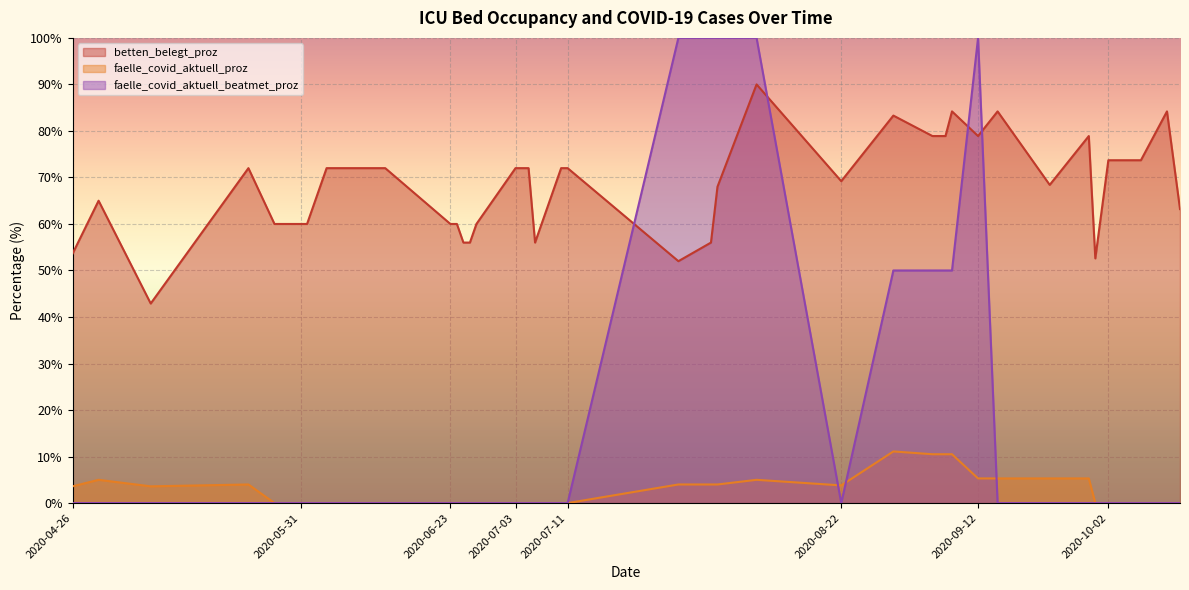

Rank the series by their average value, from highest to lowest.

betten_belegt_proz, faelle_covid_aktuell_beatmet_proz, faelle_covid_aktuell_proz